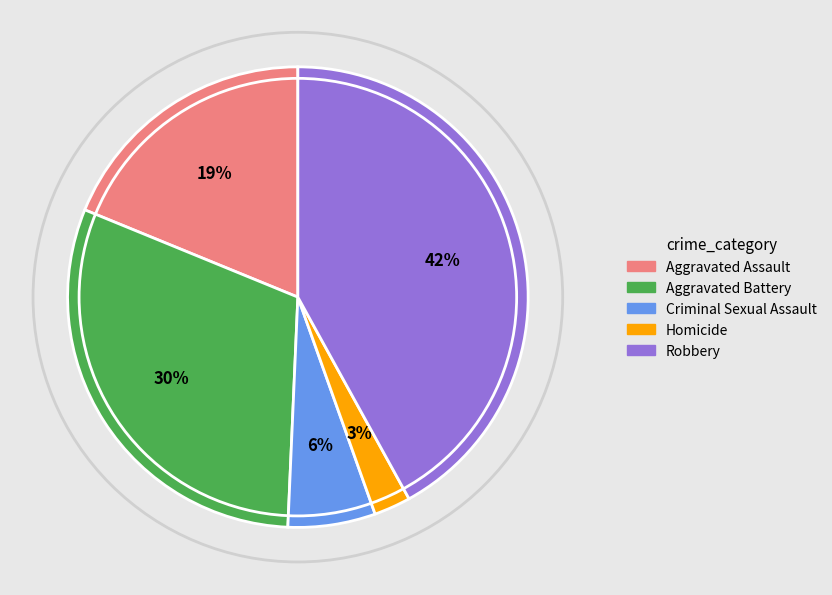

To the nearest percent, what percentage of the pie is Criminal Sexual Assault?

6%